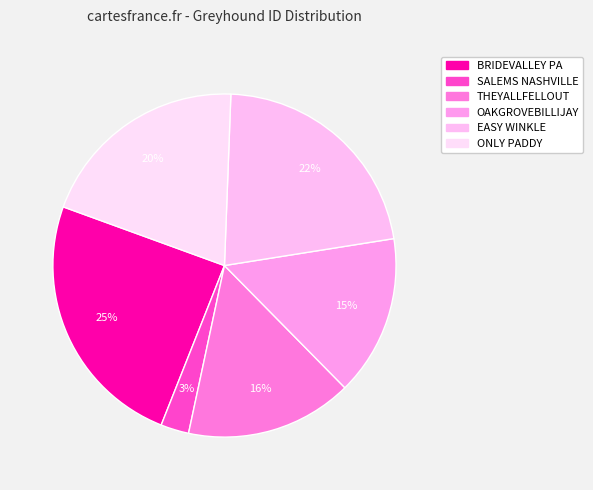

Which category has the biggest portion of the pie?

BRIDEVALLEY PA